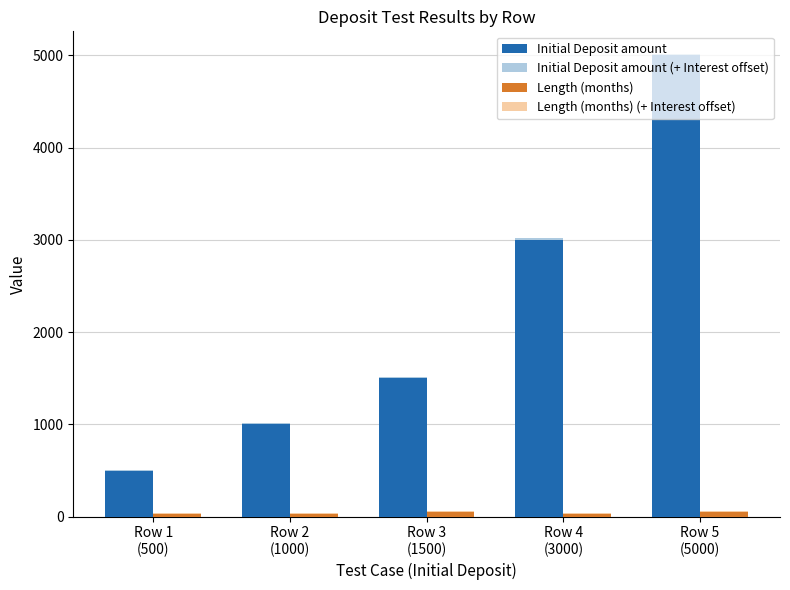

What is the greatest value displayed?

5010